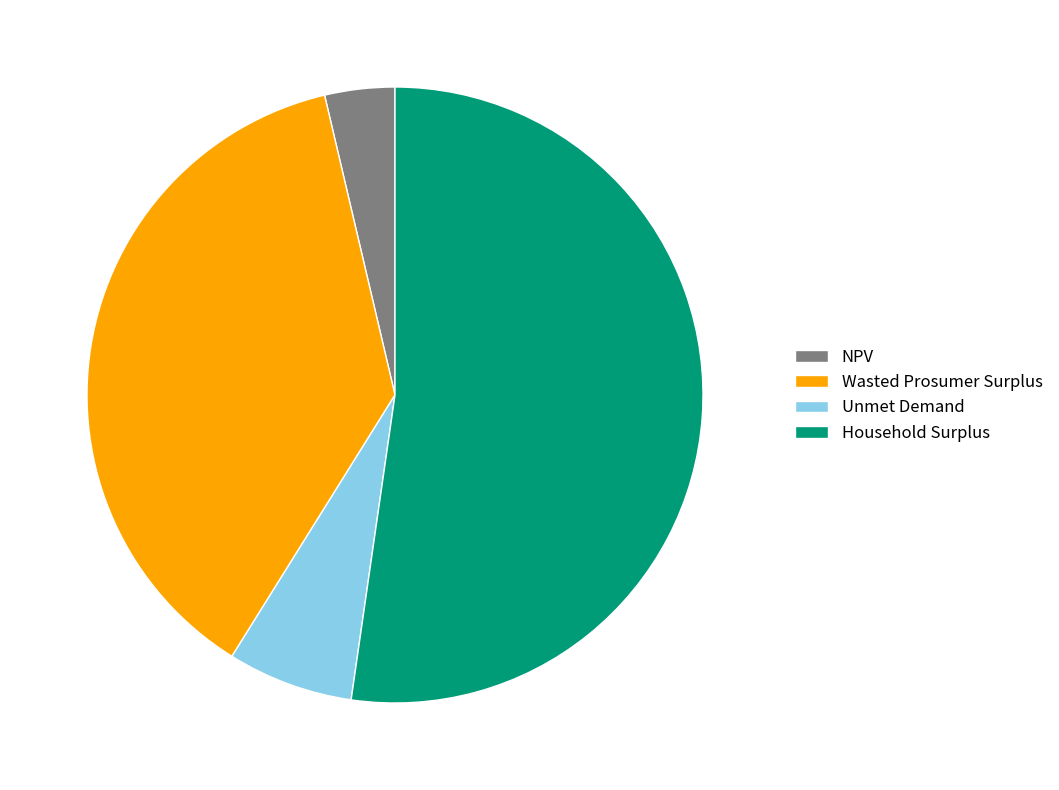

What is the ratio of the value at Wasted Prosumer Surplus to the value at NPV?

10.2